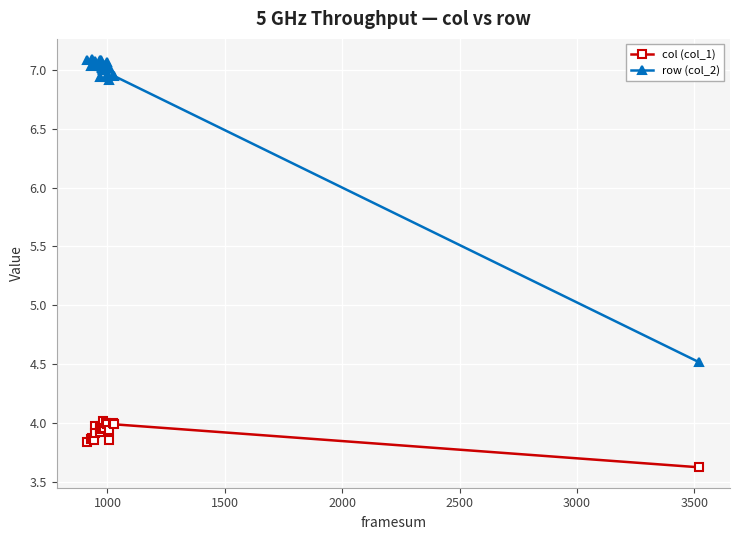

What are all the series names shown in the legend?

col (col_1), row (col_2)